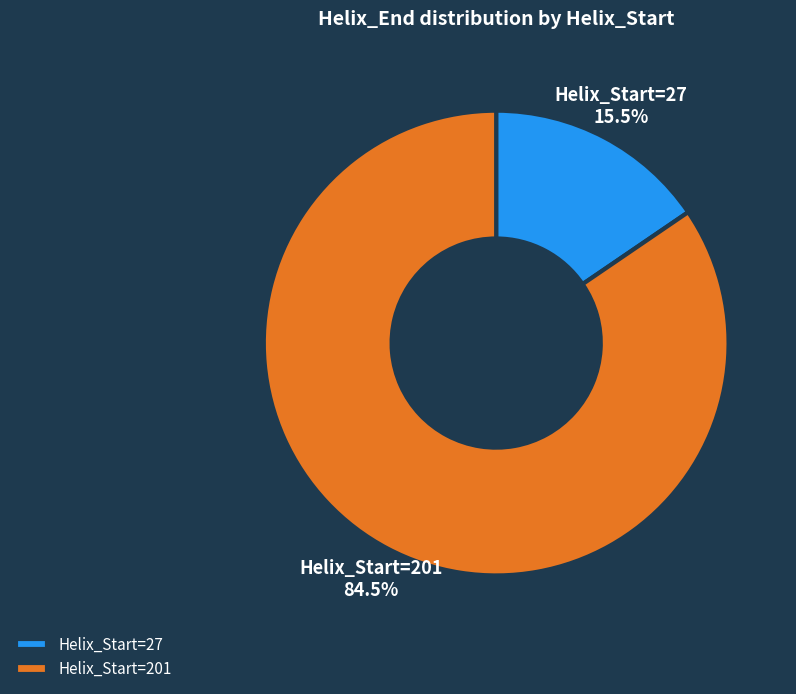

Does Helix_Start=27 represent more than half of the total?

No